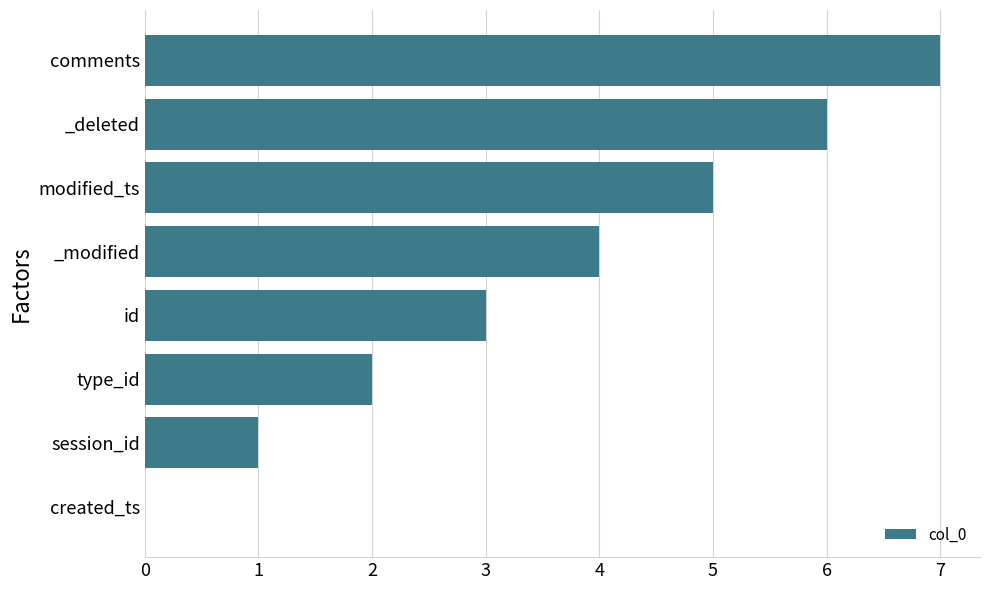

What is the maximum value shown in the chart?

7